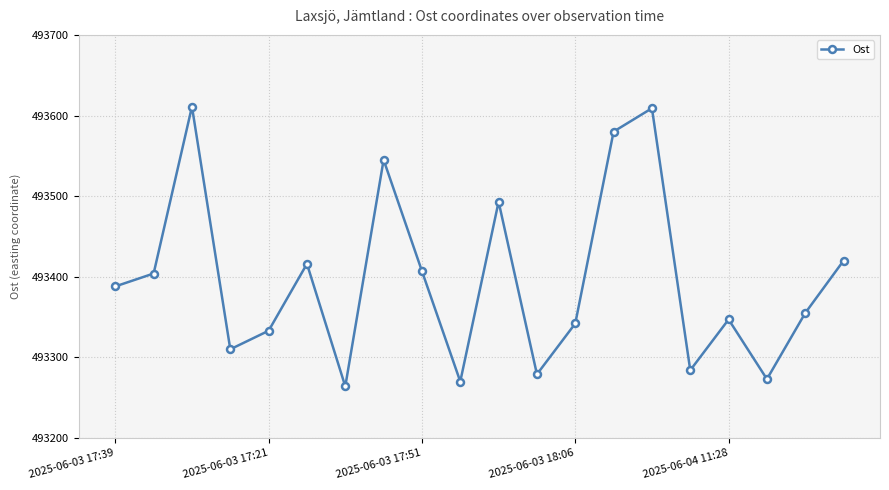

What is the difference between the second highest and second lowest values?

339